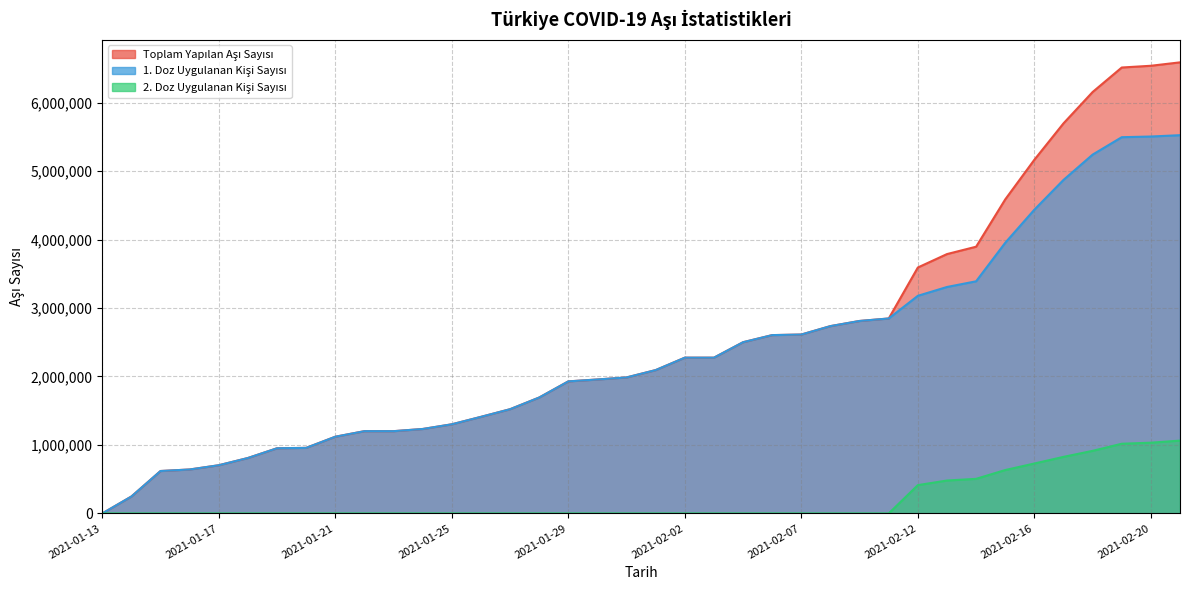

What is the sum of the 1. Doz Uygulanan Kişi Sayısı values at 2021-02-07 and 2021-01-30?

4569055